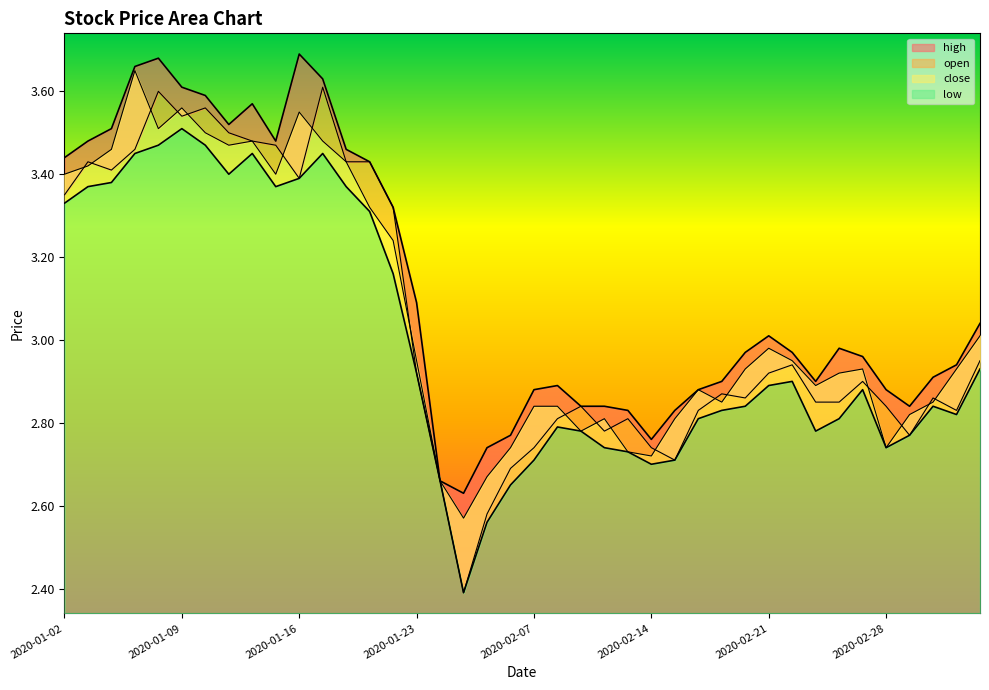

In low, how many points are lower than both neighbors (excluding endpoints)?

7